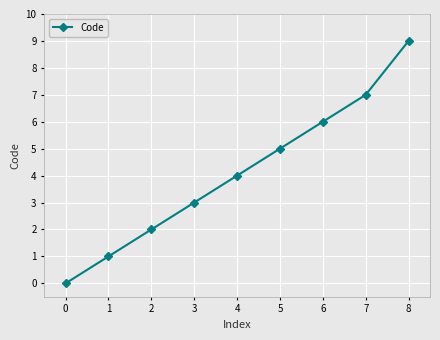

What is the value of the 9th point from the left?

9